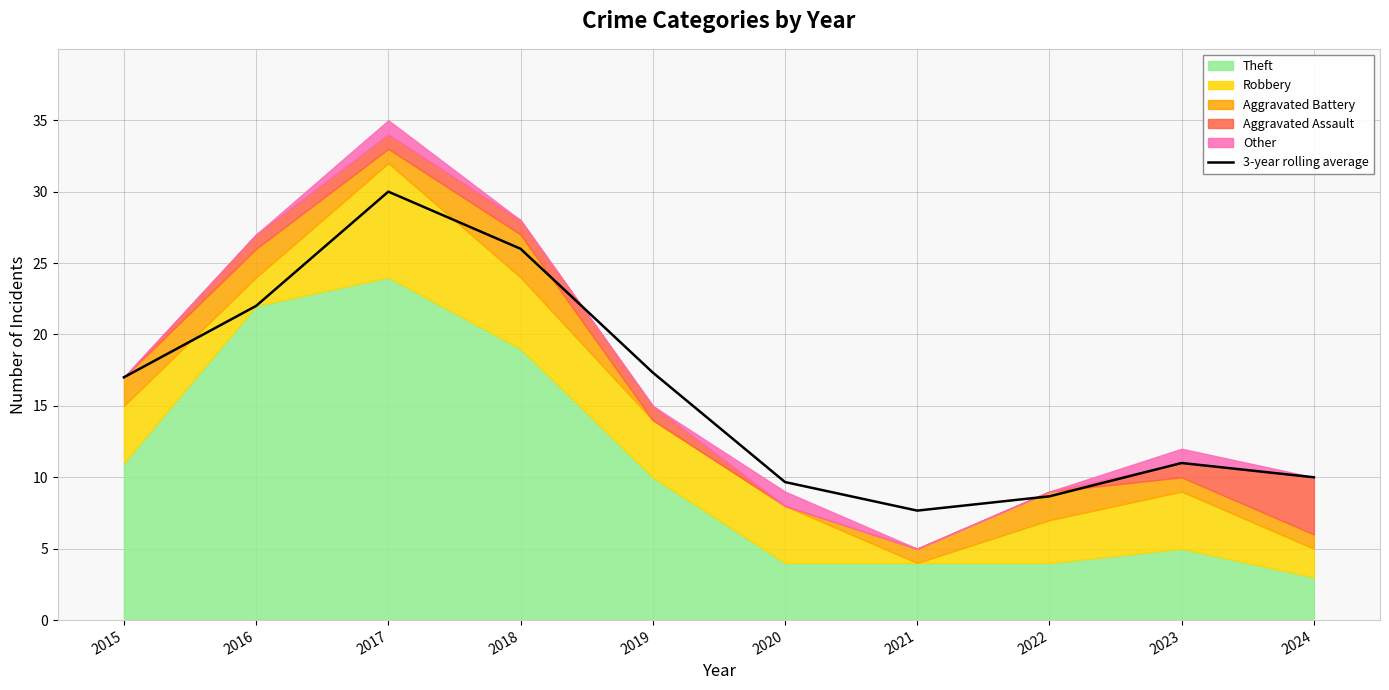

Is it true that 3-year rolling average equals 2.2 at 2024?

False